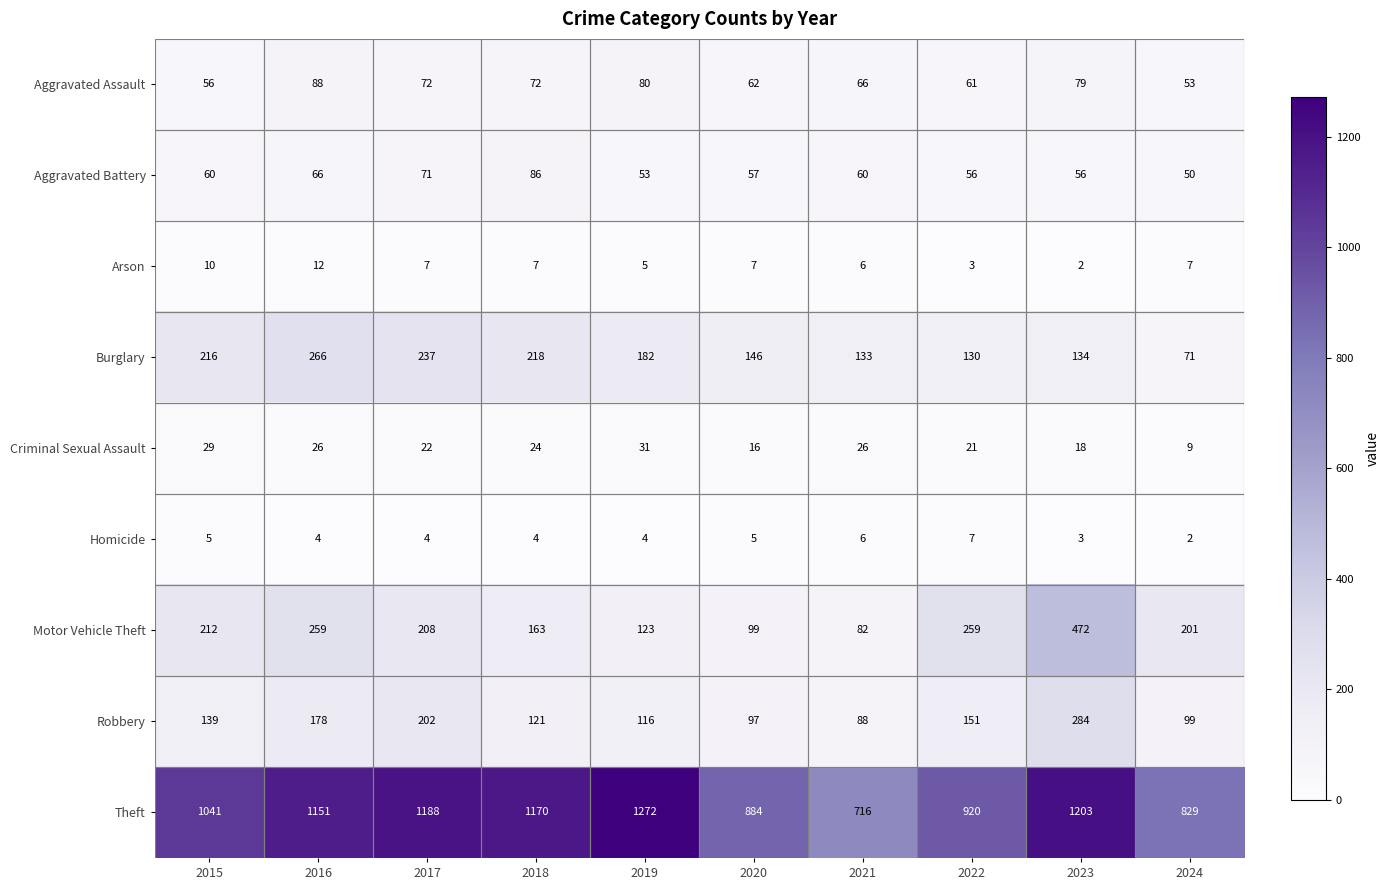

At 2020, list the series in order from smallest to largest.

Homicide, Arson, Criminal Sexual Assault, Aggravated Battery, Aggravated Assault, Robbery, Motor Vehicle Theft, Burglary, Theft